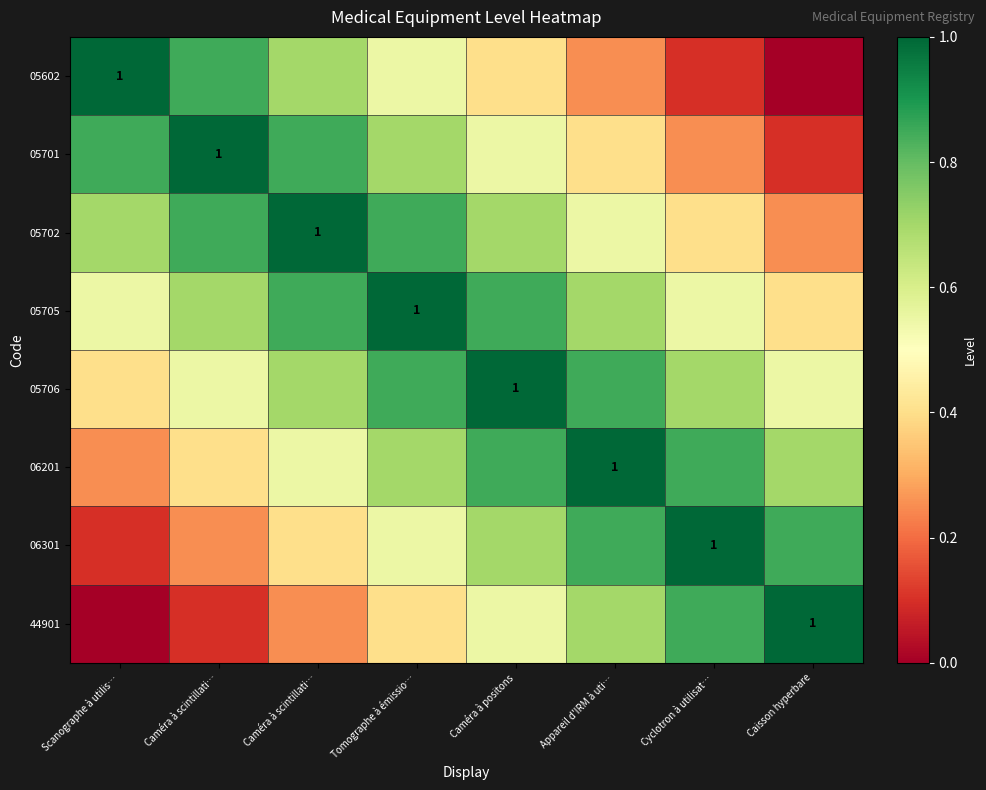

List the labels in order of 05602 value, smallest first.

Caisson hyperbare, Cyclotron à utilisat…, Appareil d'IRM à uti…, Caméra à positons, Tomographe à émissio…, Caméra à scintillati…, Caméra à scintillati…, Scanographe à utilis…